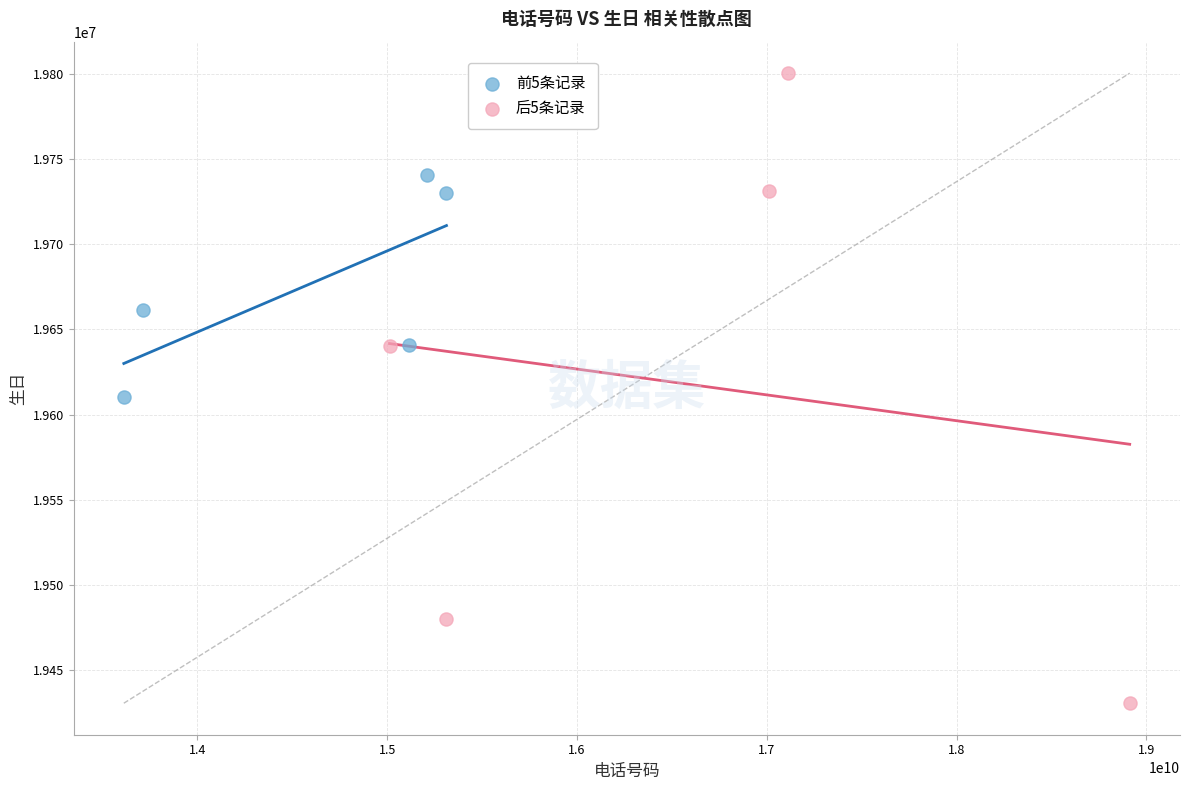

Which series reaches the minimum Y coordinate?

后5条记录